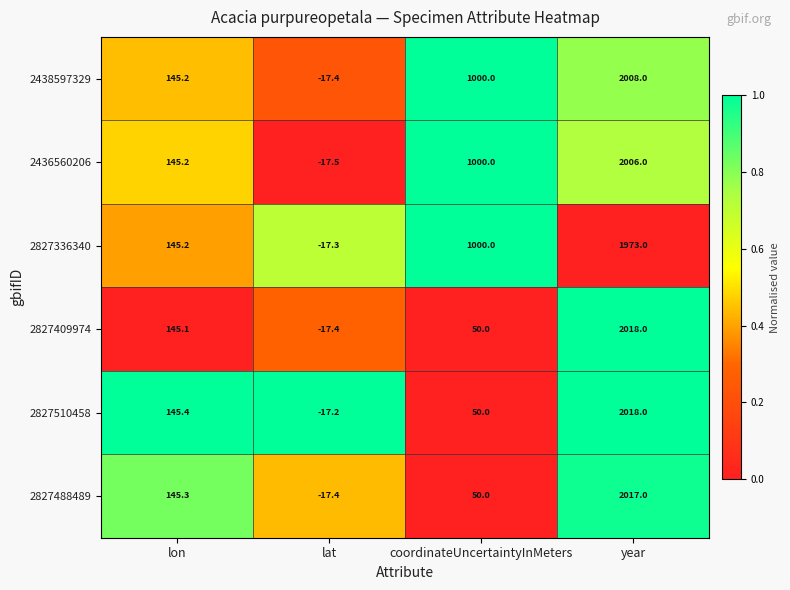

The value of 2827510458 at year is 2018.0. True or false?

True